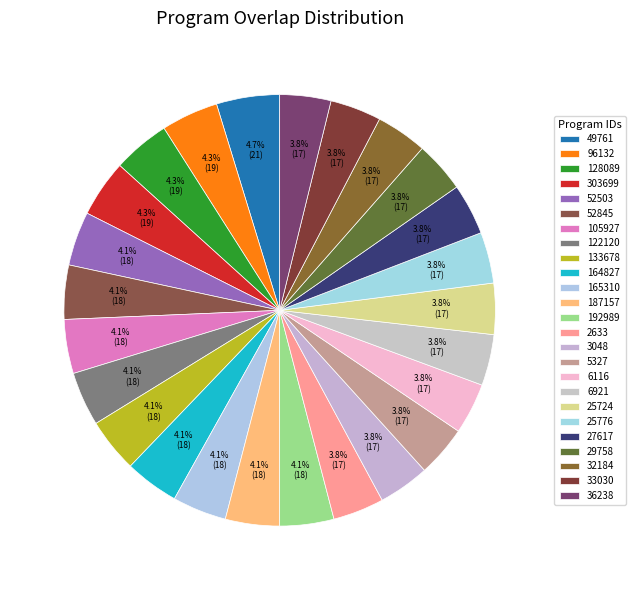

How many slices are in this pie chart?

25